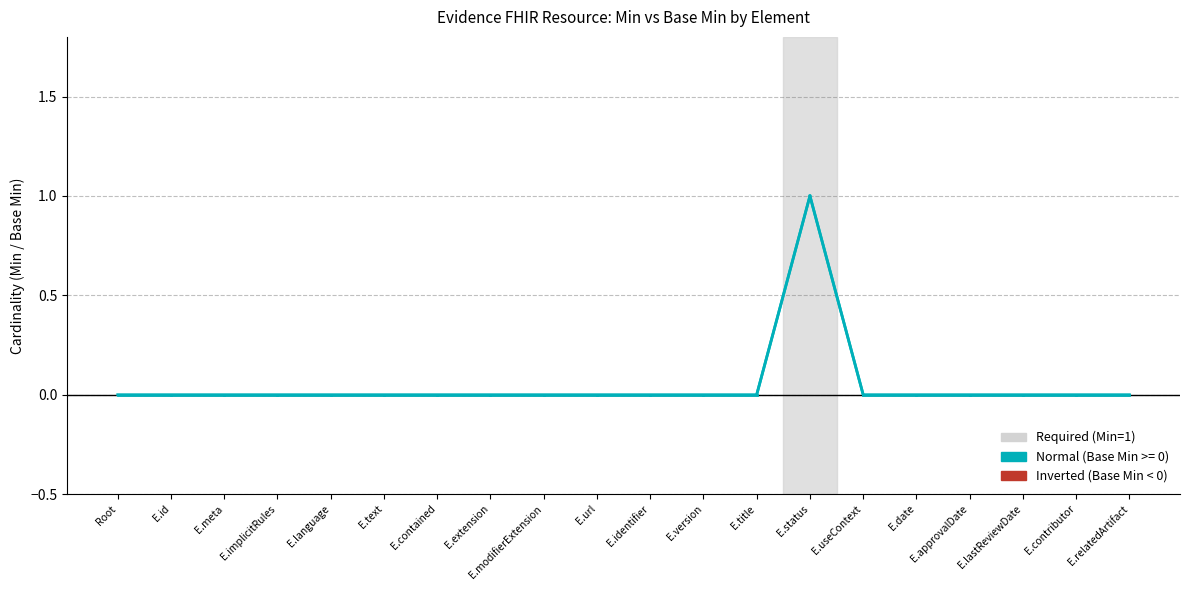

What position from the right is E.modifierExtension?

12